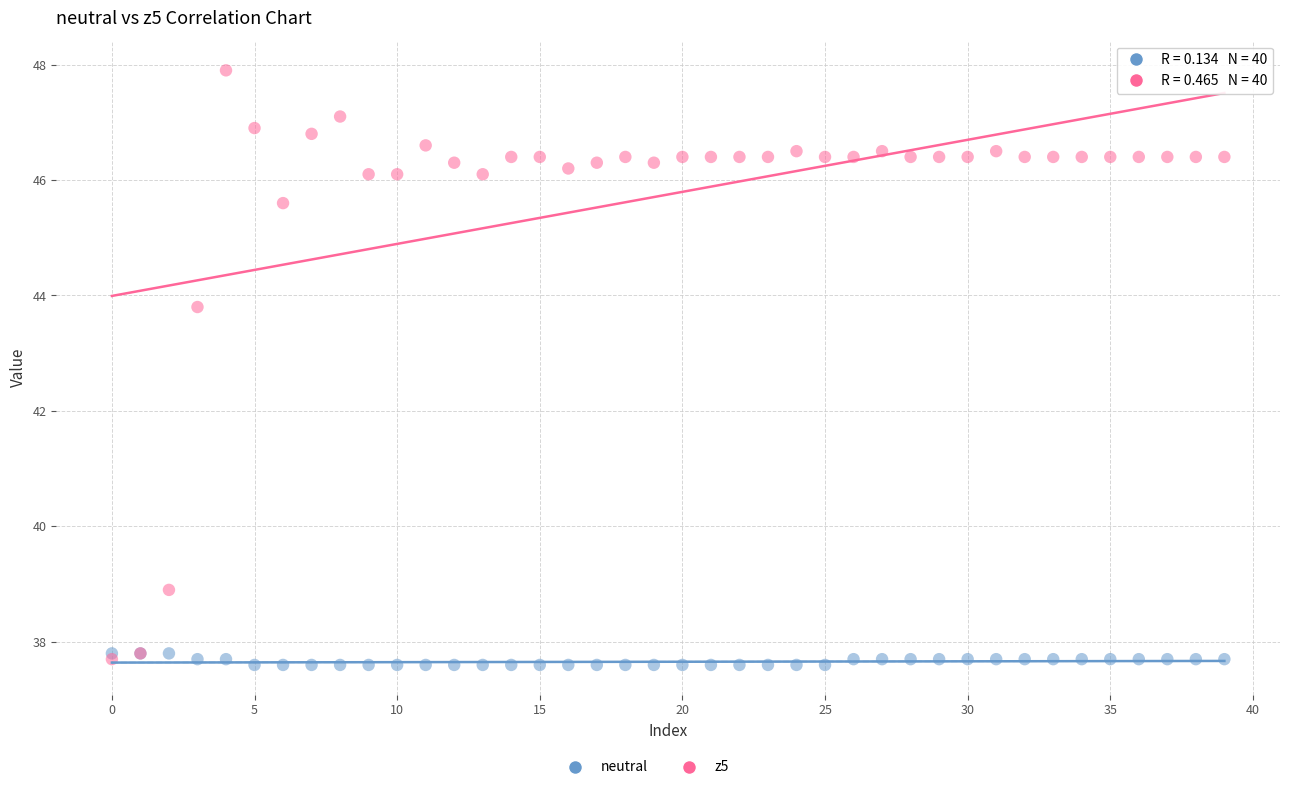

Which series has the widest spread of Y values?

z5